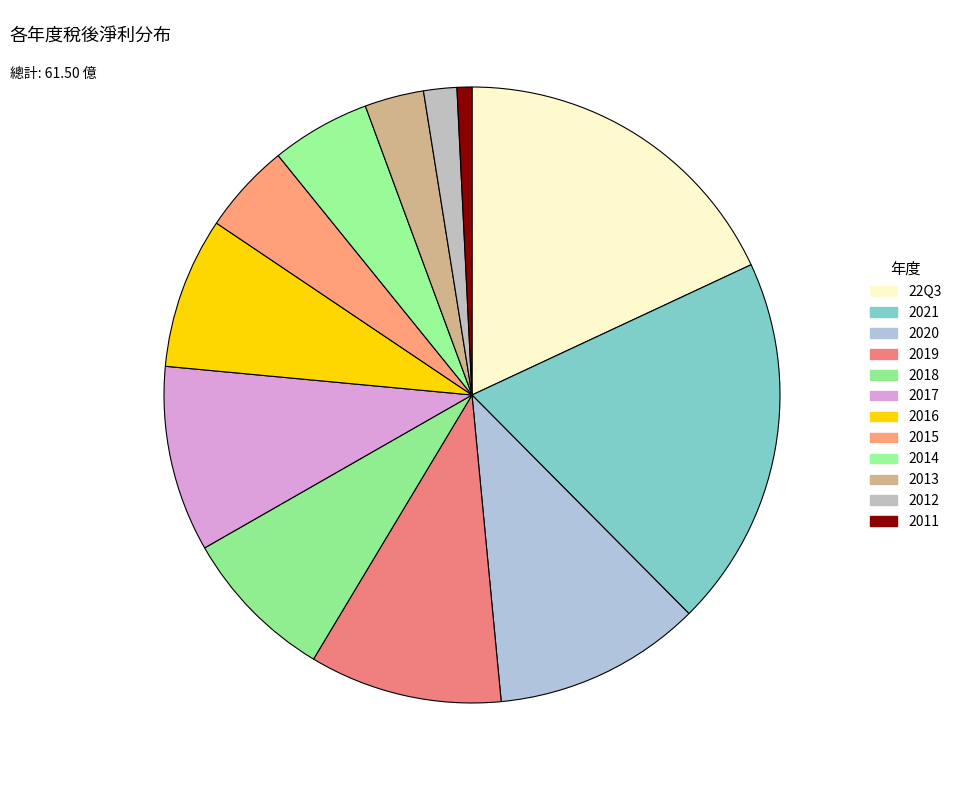

Does 2016 account for over 50% of the chart?

No